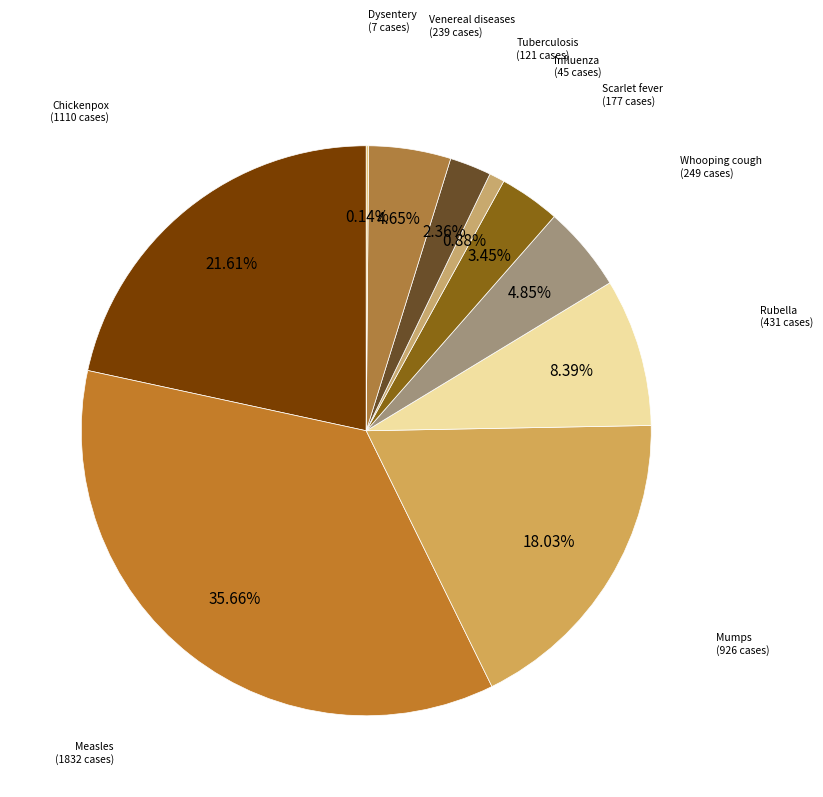

Is the sum of Scarlet fever and Measles greater than half?

No